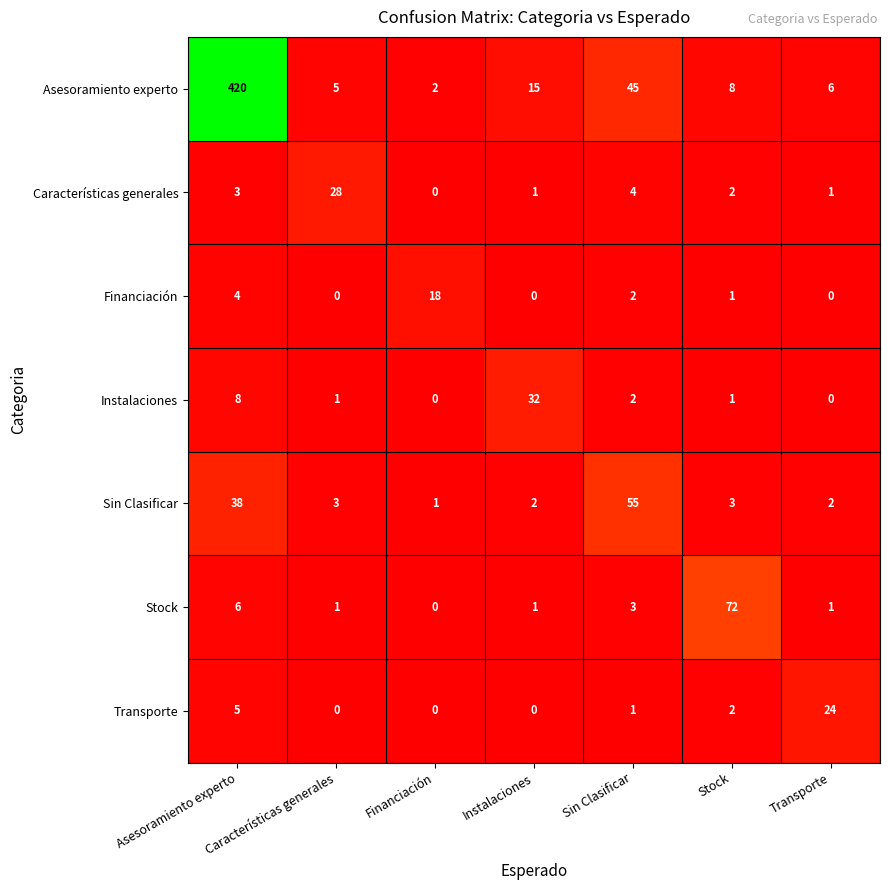

Rank the series by their maximum value, from lowest to highest.

Financiación, Transporte, Características generales, Instalaciones, Sin Clasificar, Stock, Asesoramiento experto